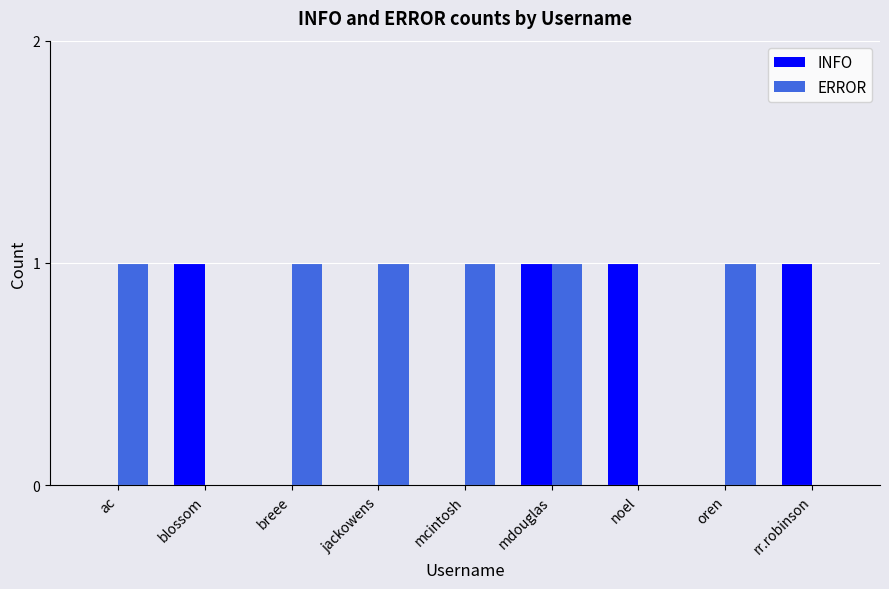

What is the sum of all ERROR values?

6